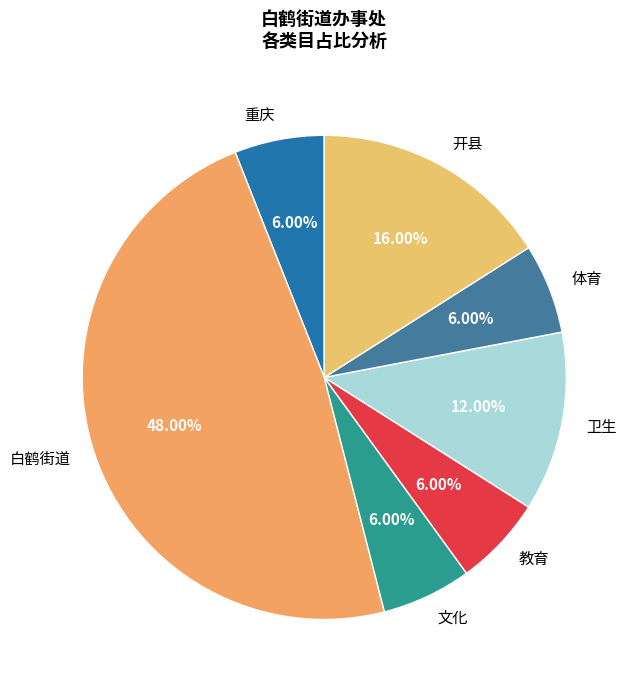

The 卫生 slice represents 4% of the pie. True or false?

False